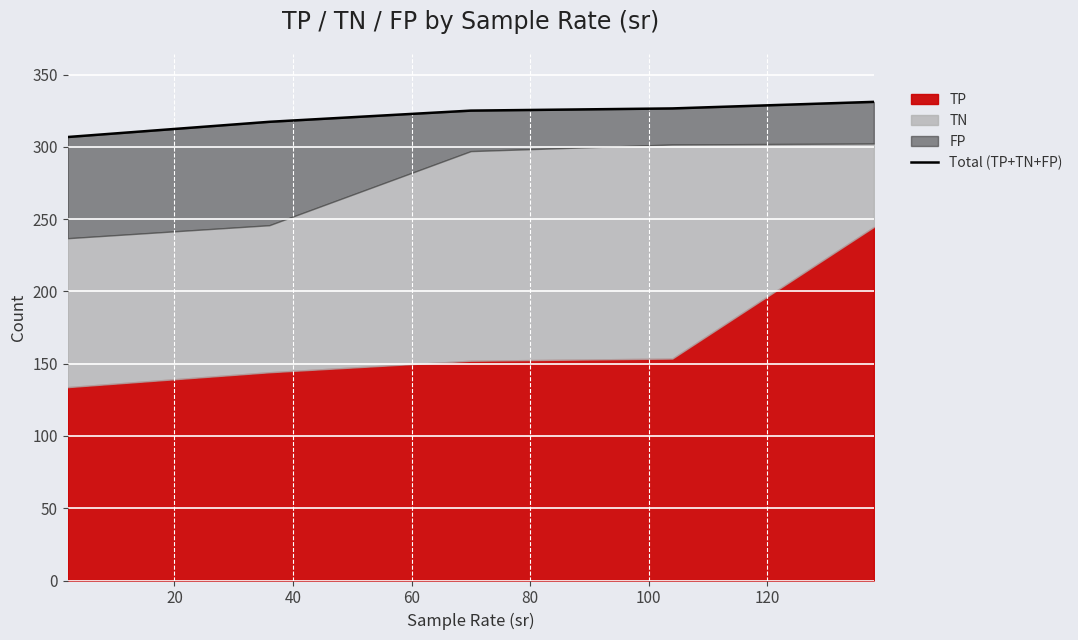

How many data points does each series have?

5